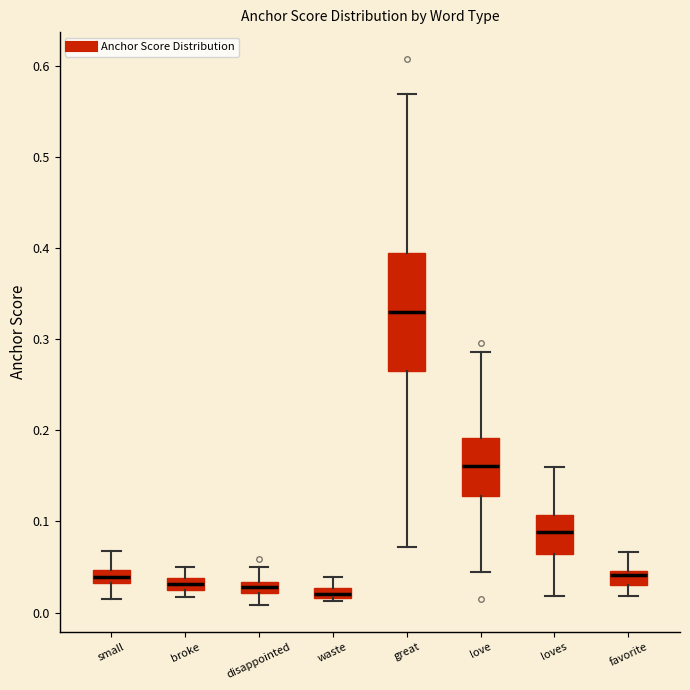

Where is the lower edge of the box for loves on the y-axis? The values are not printed on the chart, so give them approximately, as read against the axis.

0.06